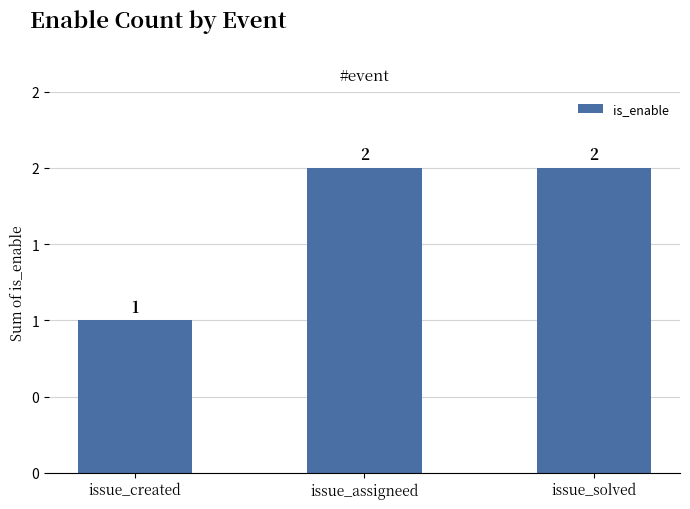

What is the value of the 3rd bar from the left?

2